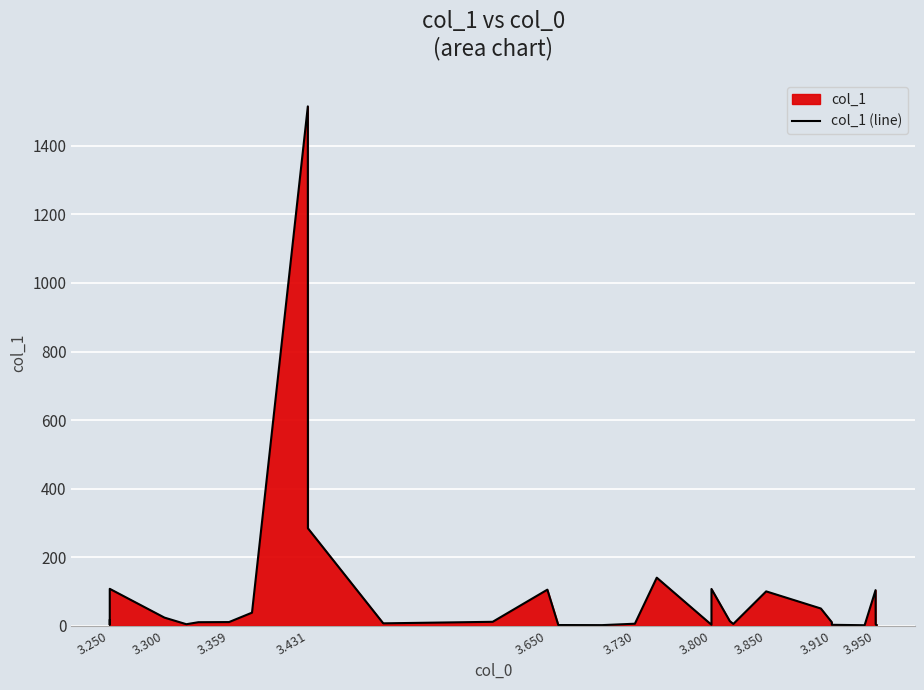

Read the value at 3.730.

5.6